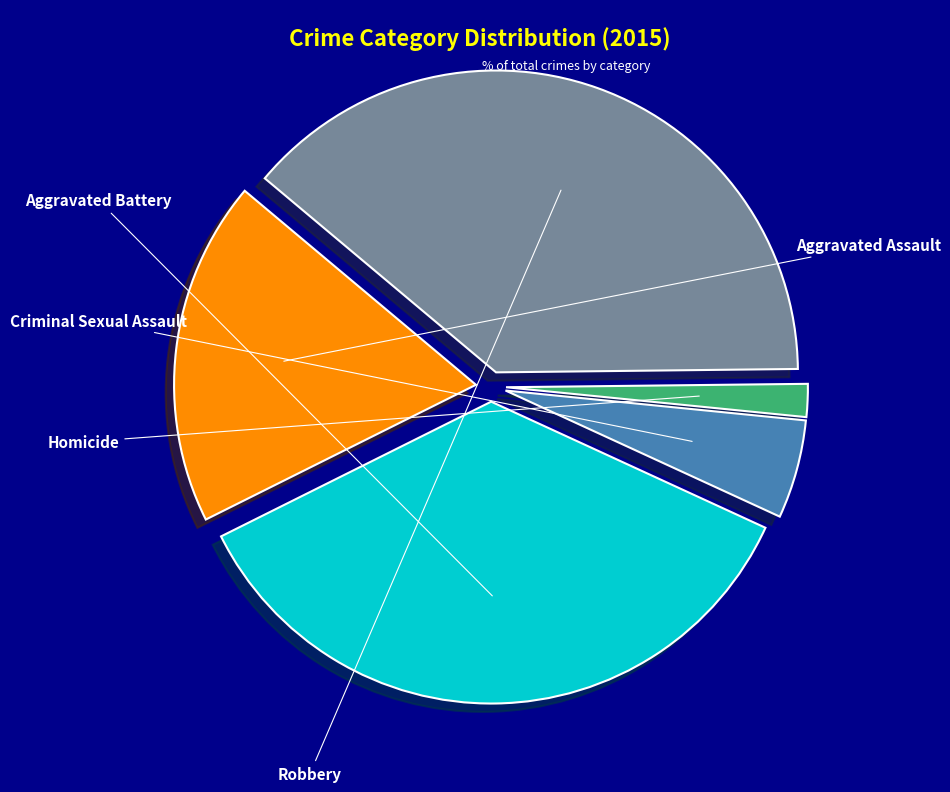

What percentage do Aggravated Assault and Homicide together represent?

20.2%